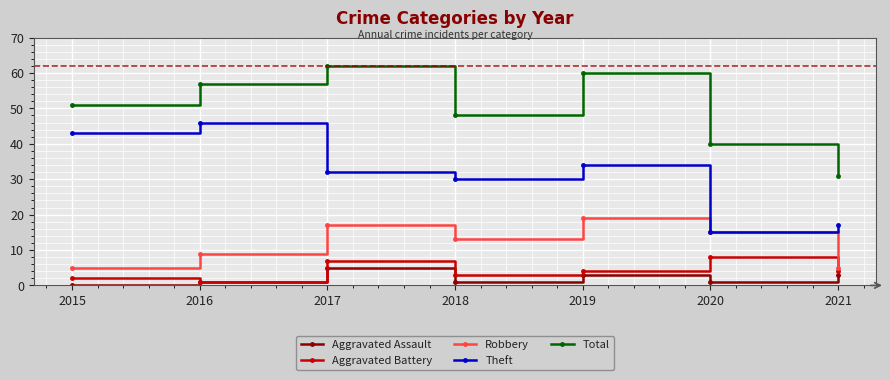

What is the sum of the Aggravated Assault values at 2018 and 2020?

2